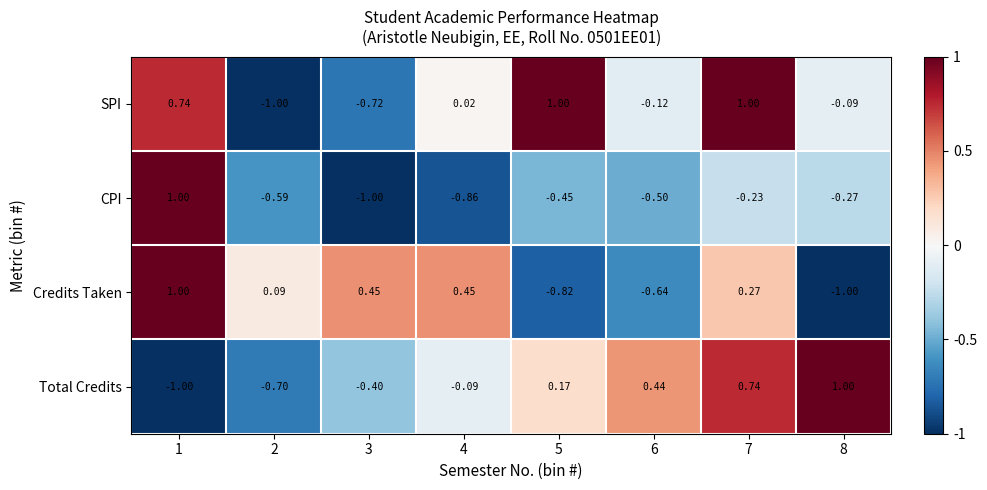

What is the difference between the highest and lowest values at 5?

1.8